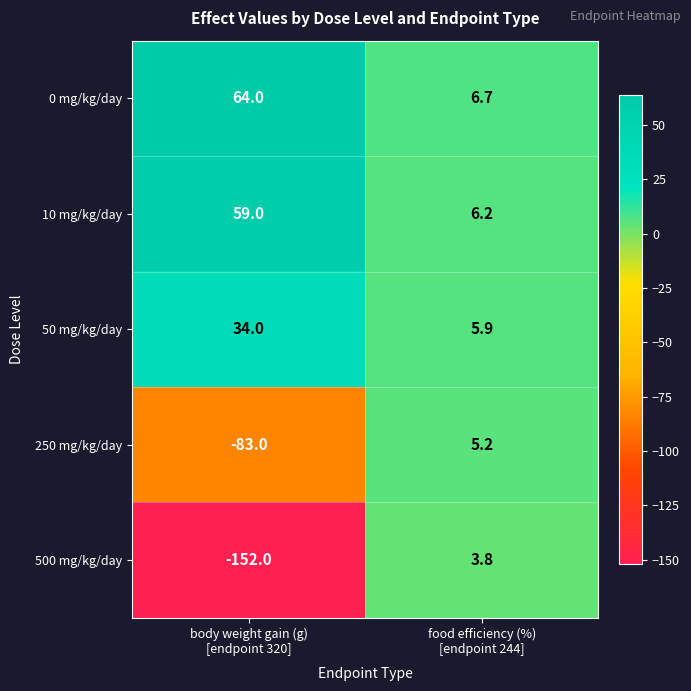

What is the sum of all 0 mg/kg/day values?

70.7